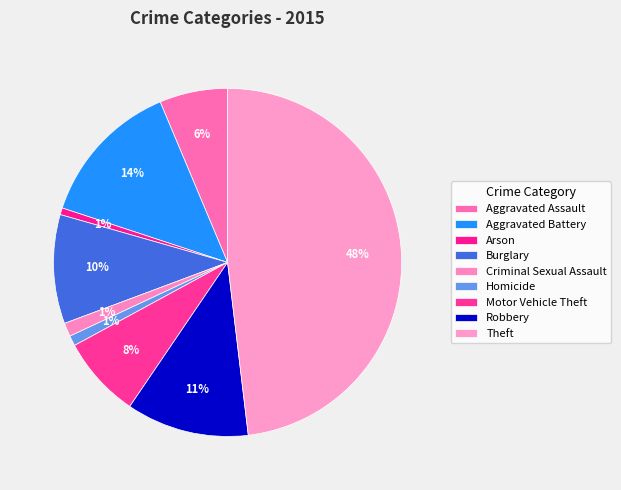

To the nearest percent, what is the average slice percentage?

11%